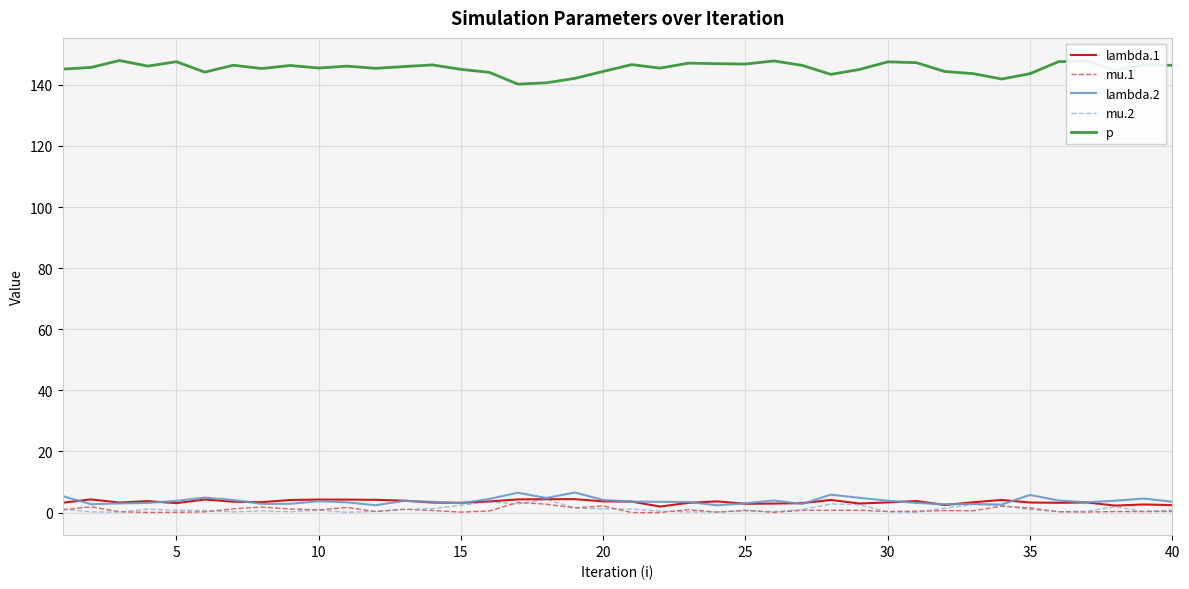

What is the highest value of the lambda.2 series?

6.6